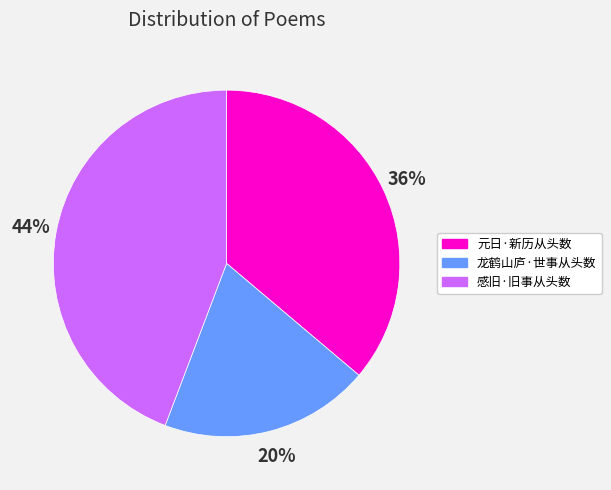

Is the sum of 龙鹤山庐·世事从头数 and 元日·新历从头数 greater than half?

Yes